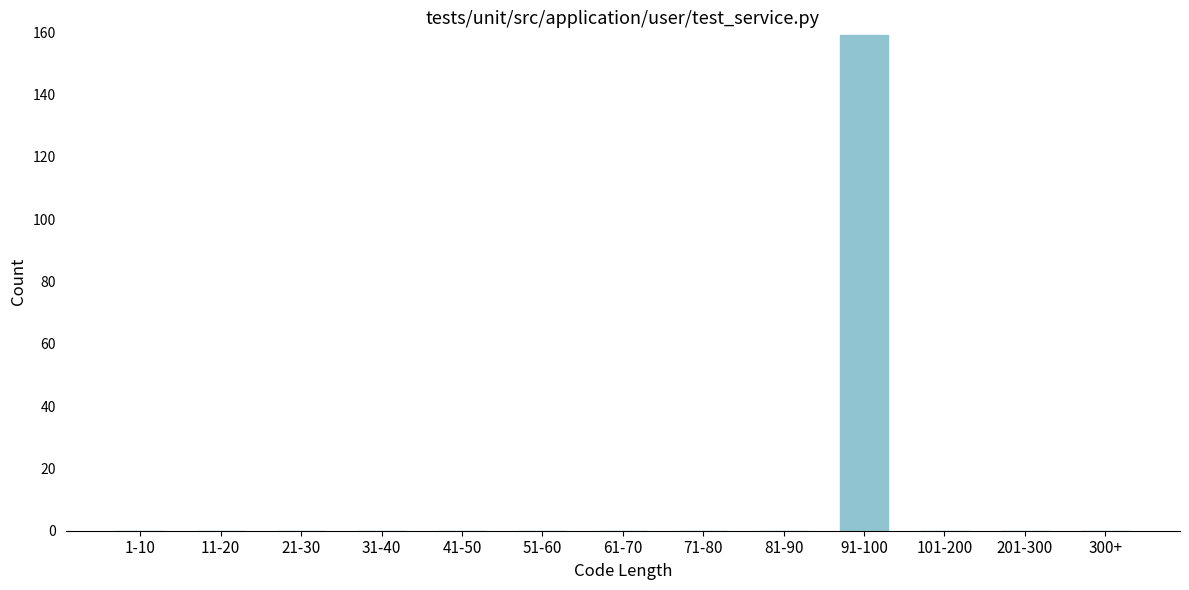

Reading left to right, extract all data points from this chart.

1-10=0	11-20=0	21-30=0	31-40=0	41-50=0	51-60=0	61-70=0	71-80=0	81-90=0	91-100=159	101-200=0	201-300=0	300+=0